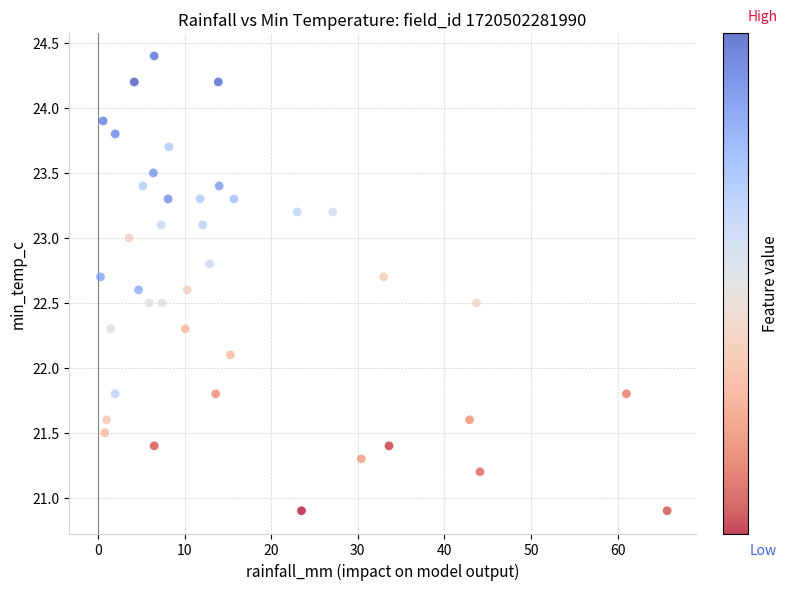

What Y value in the scatter plot is closest to 22?

22.1